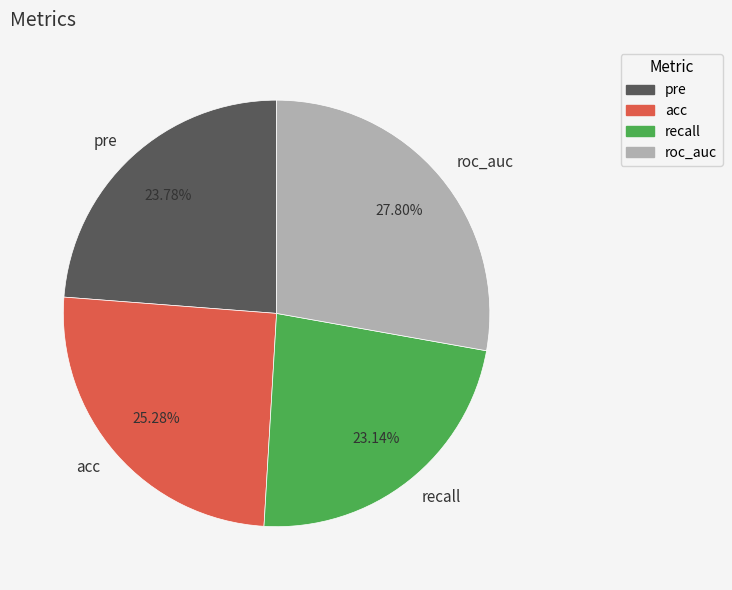

Does any single category account for the majority?

No